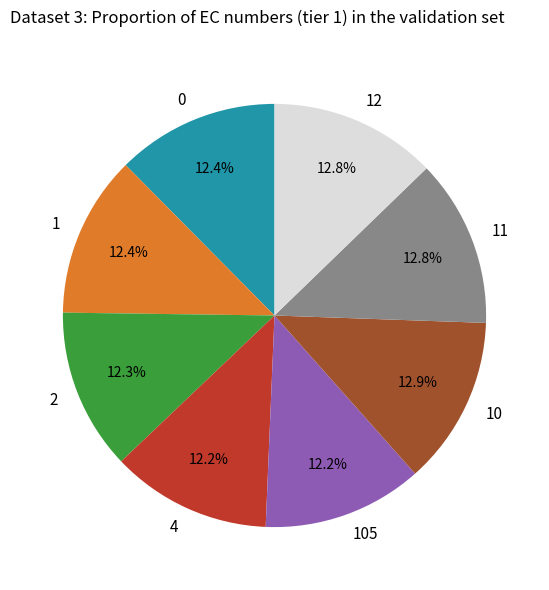

What percentage is the 0 slice, to the nearest percent?

12%